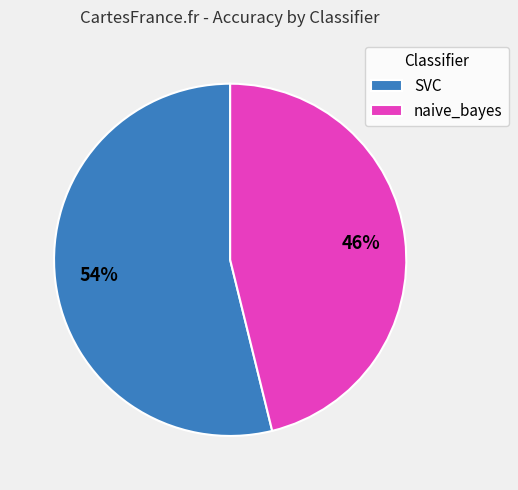

How many segments does this pie chart have?

2